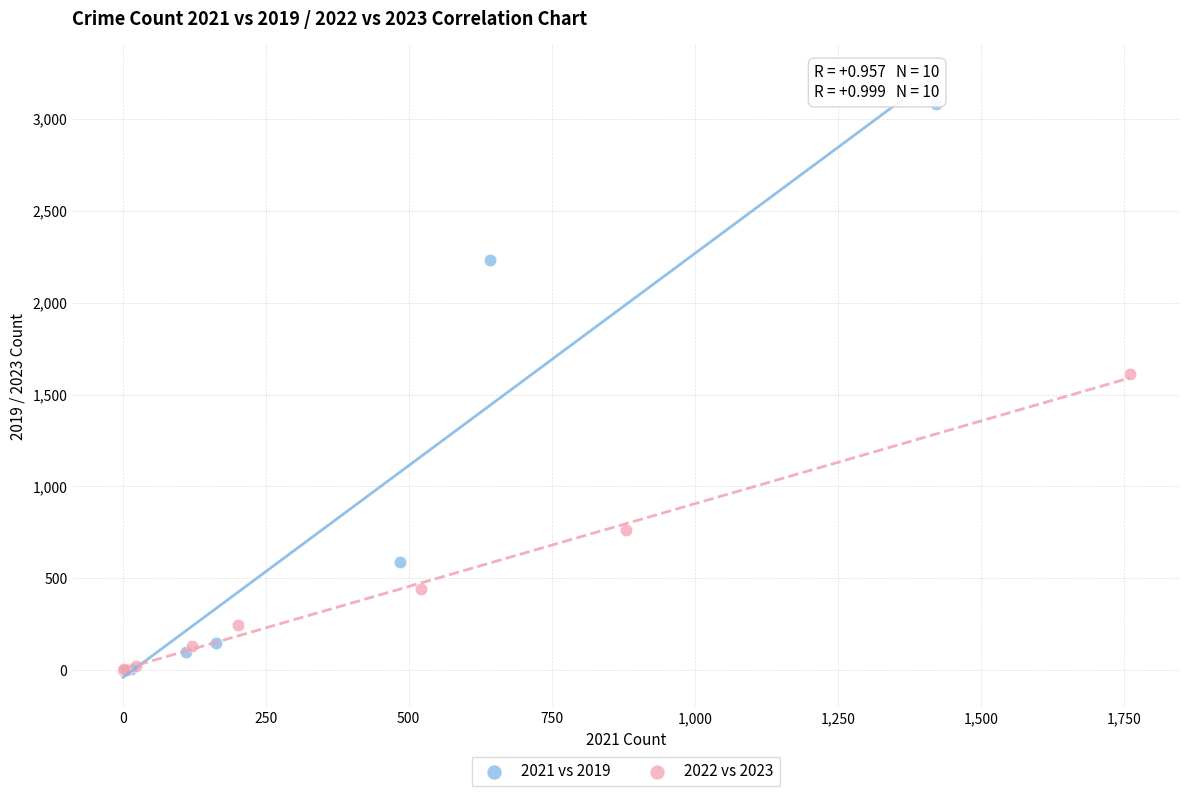

Which series has the widest spread of Y values?

2021 vs 2019